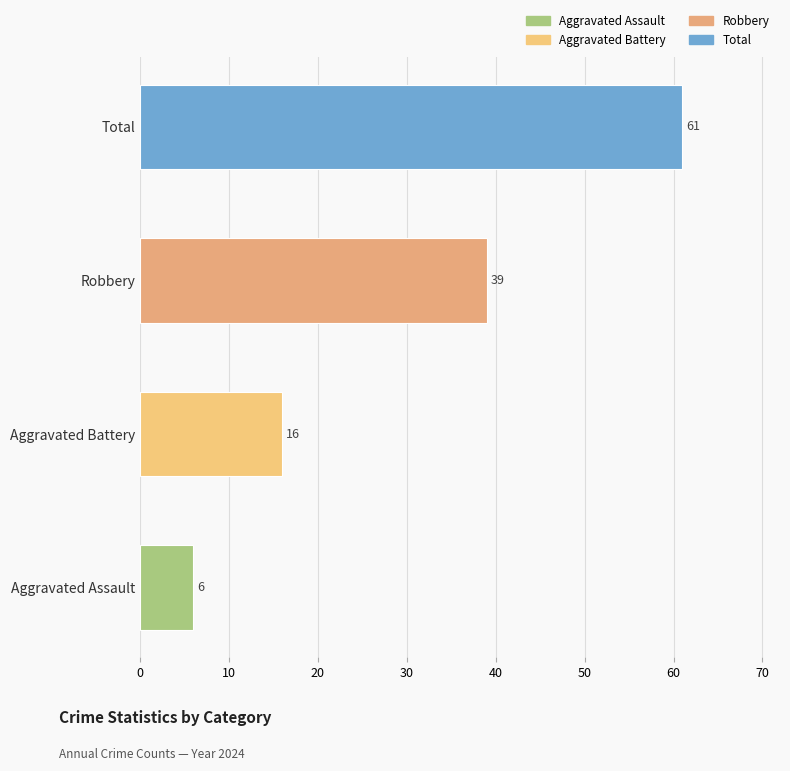

True or false: the data shows 16 at Aggravated Battery.

True